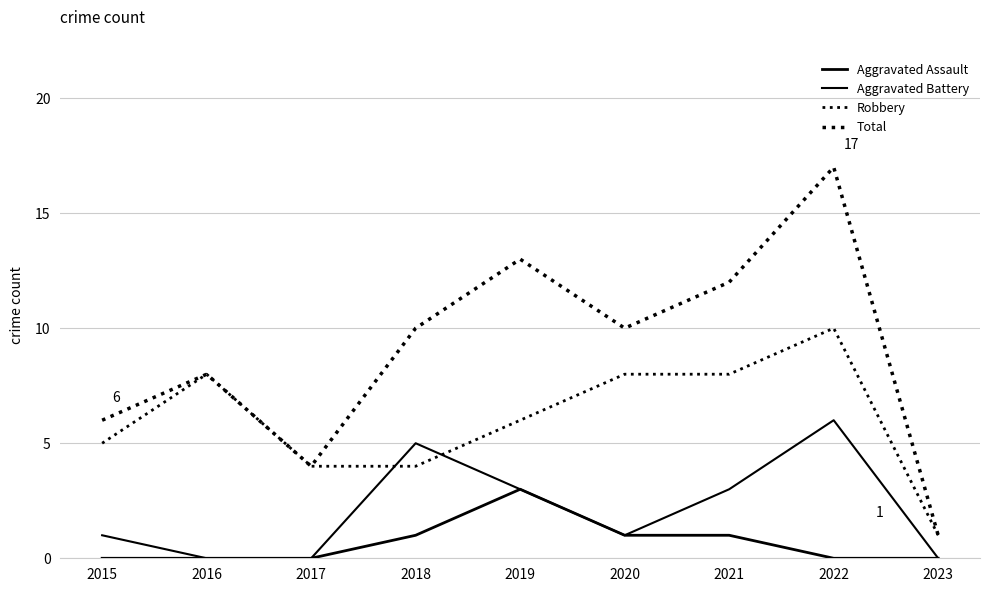

What is the total value across all series at 2021?

24